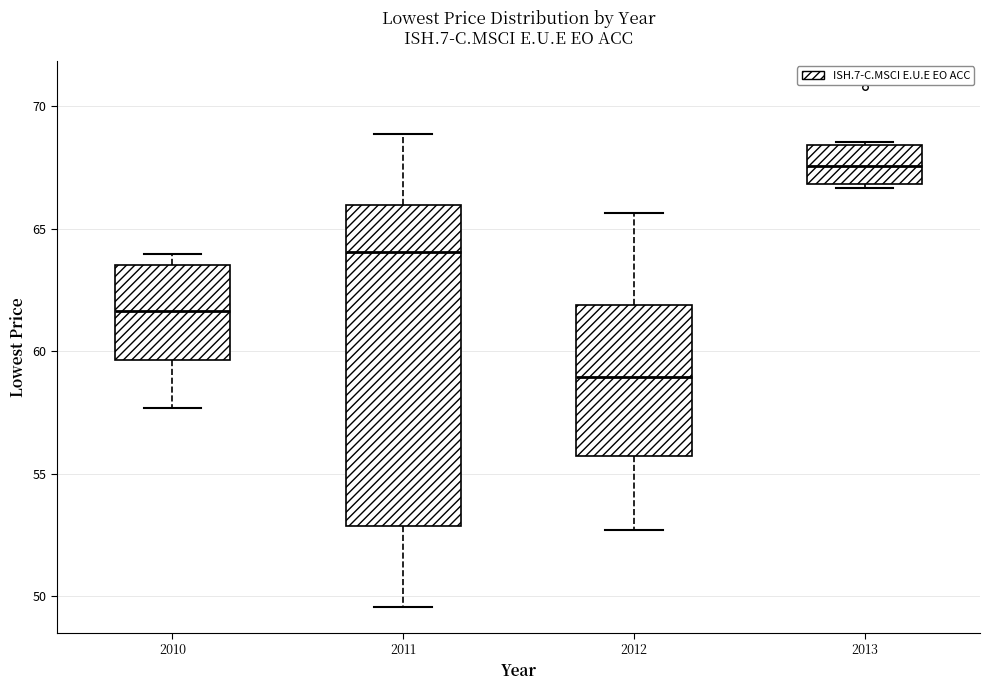

Which box's median line is the lowest?

2012